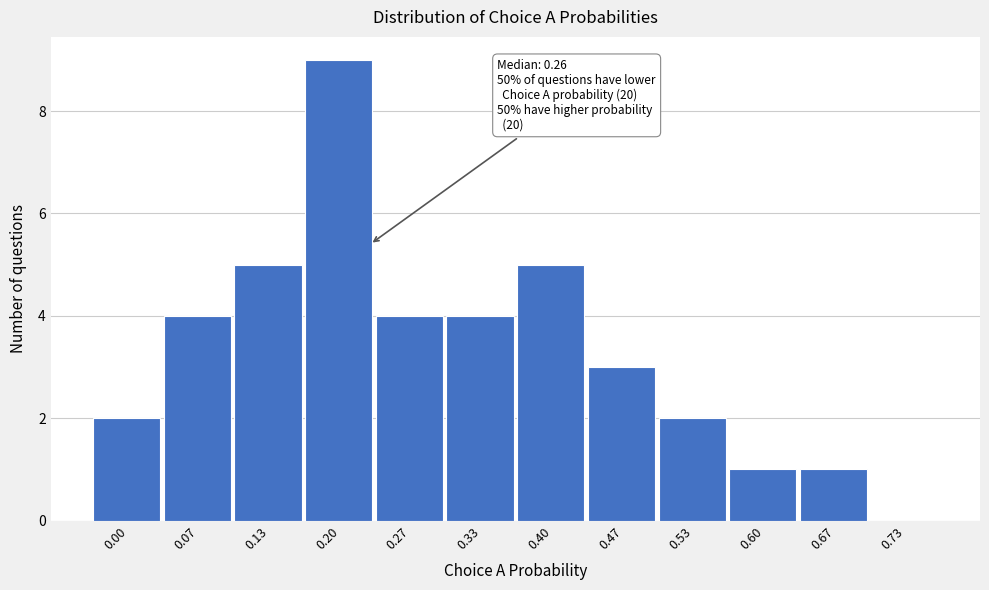

Reading left to right, transcribe all the data shown in this chart.

0.00=2	0.07=4	0.13=5	0.20=9	0.27=4	0.33=4	0.40=5	0.47=3	0.53=2	0.60=1	0.67=1	0.73=0